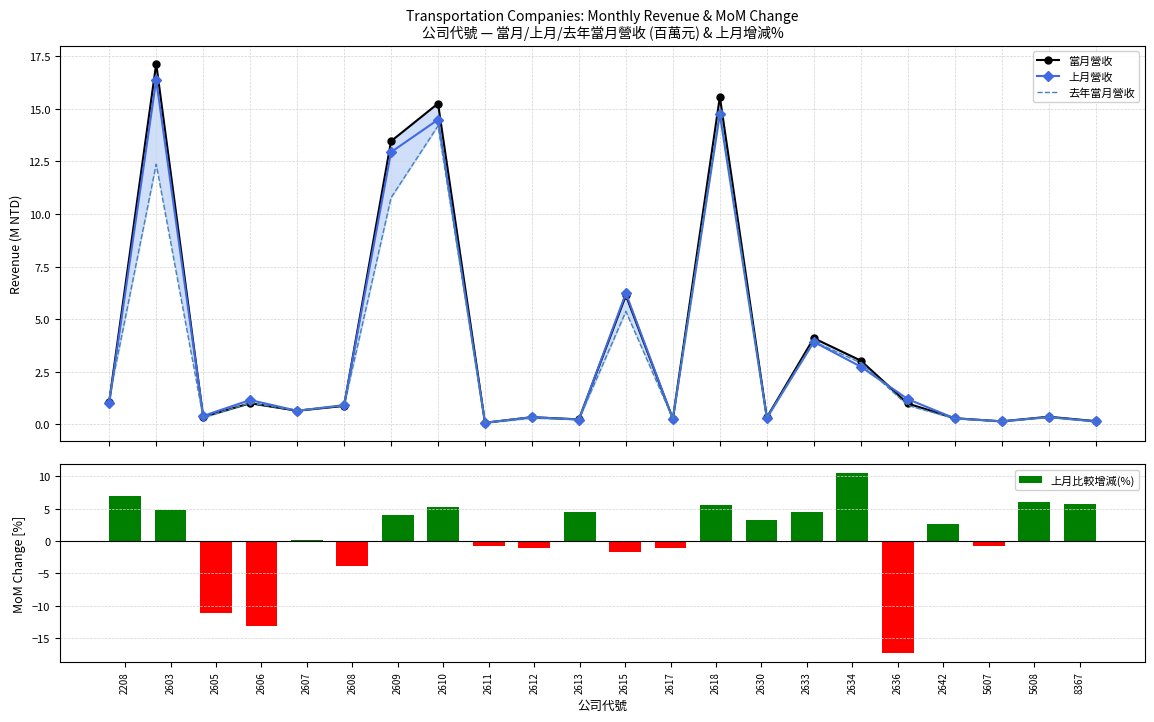

What is the average value of the 當月營收 series?

3.7